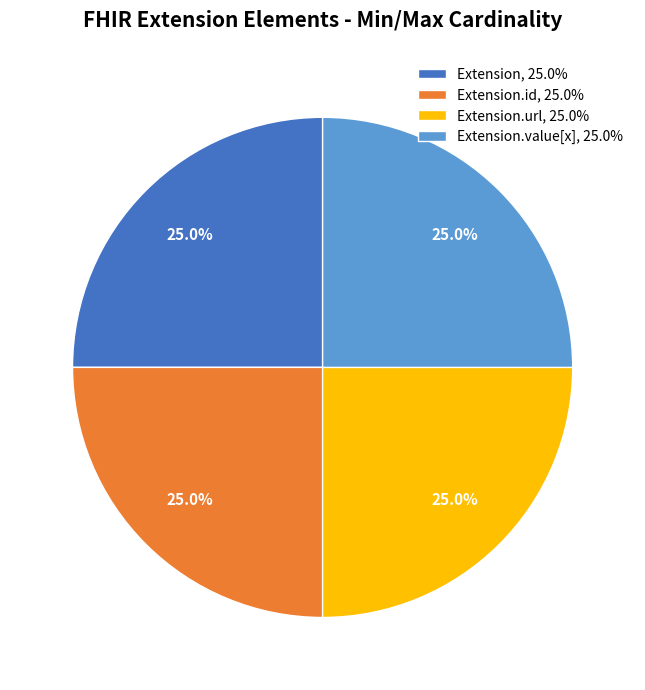

How many segments does this pie chart have?

4